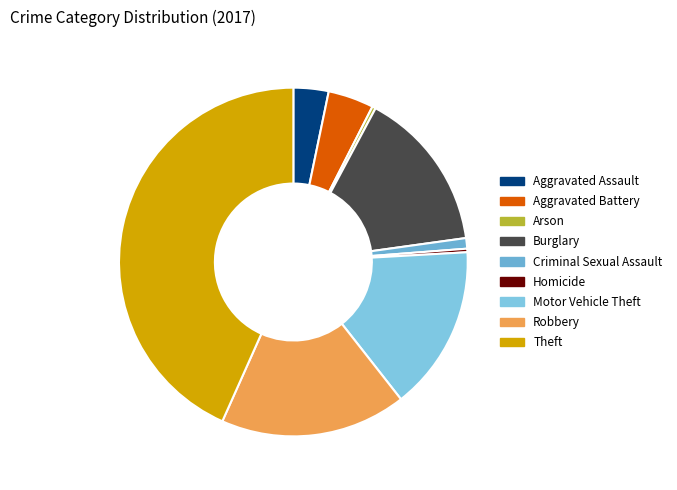

How many slices are in this pie chart?

9